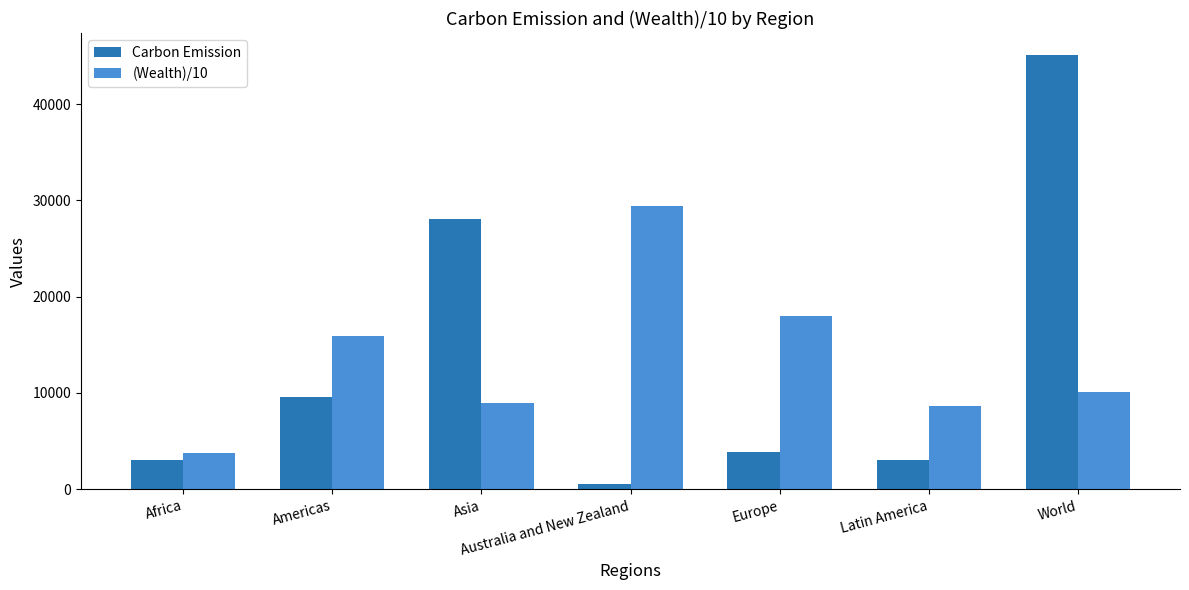

What is the difference between the maximum and second lowest values in the Carbon Emission series?

42073.9